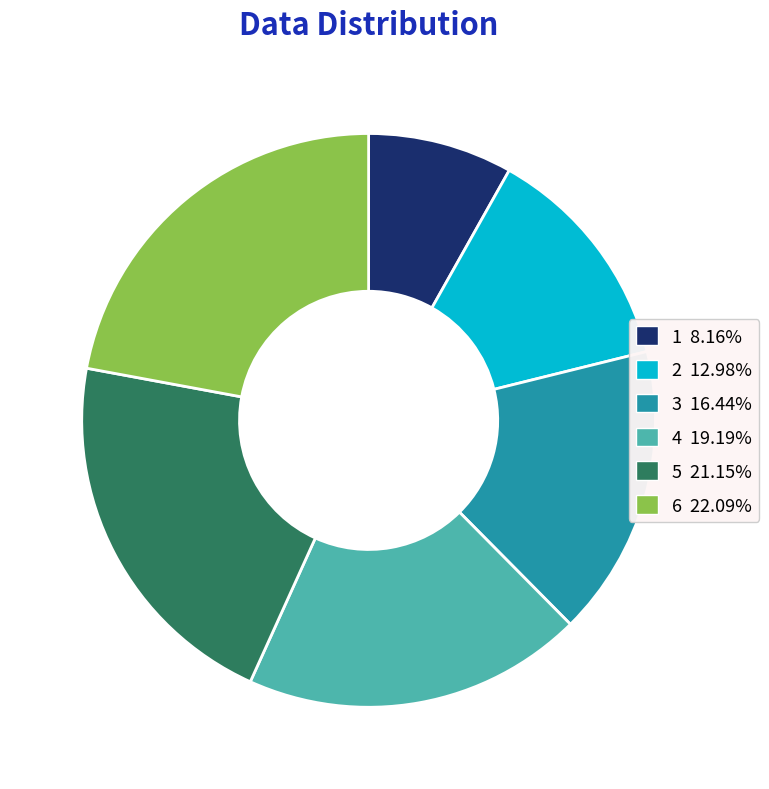

Which category has the biggest portion of the pie?

6